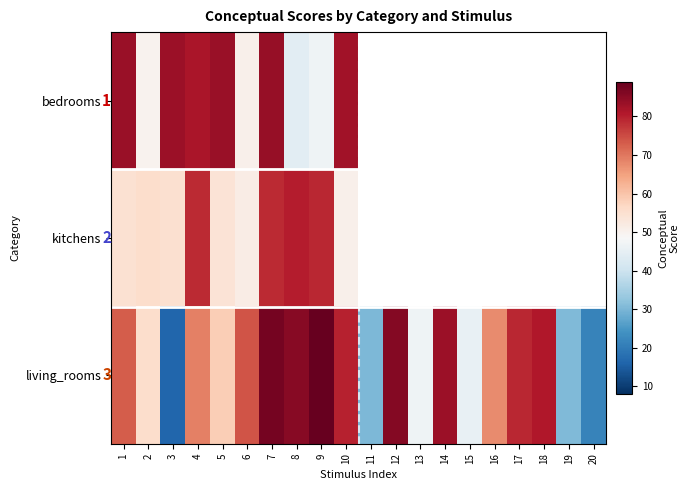

Where is kitchens nearest to the value 65?

2